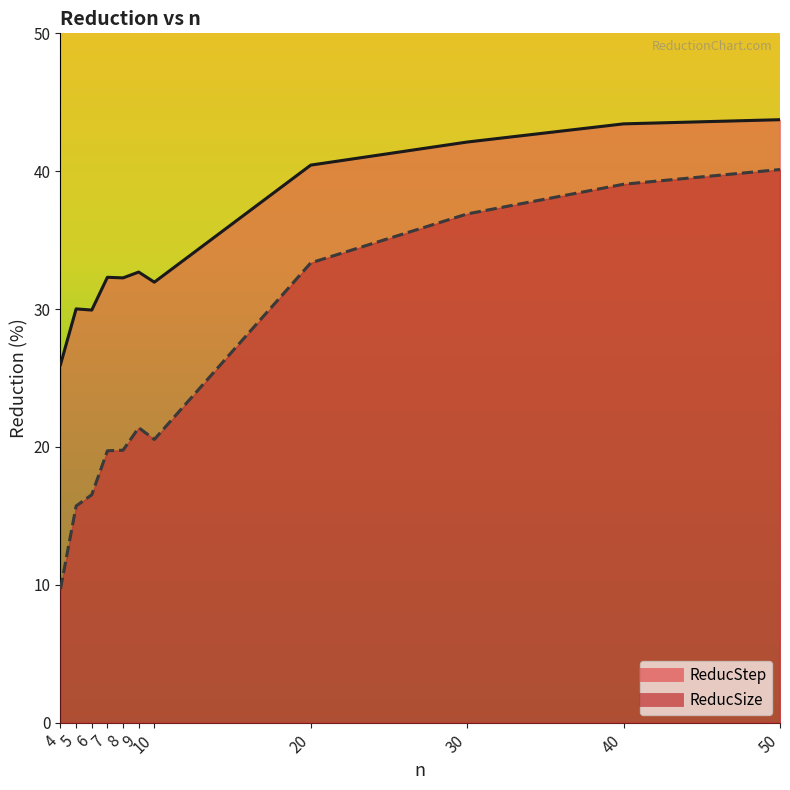

What is the sum of the ReducStep values at 50 and 4?

69.7